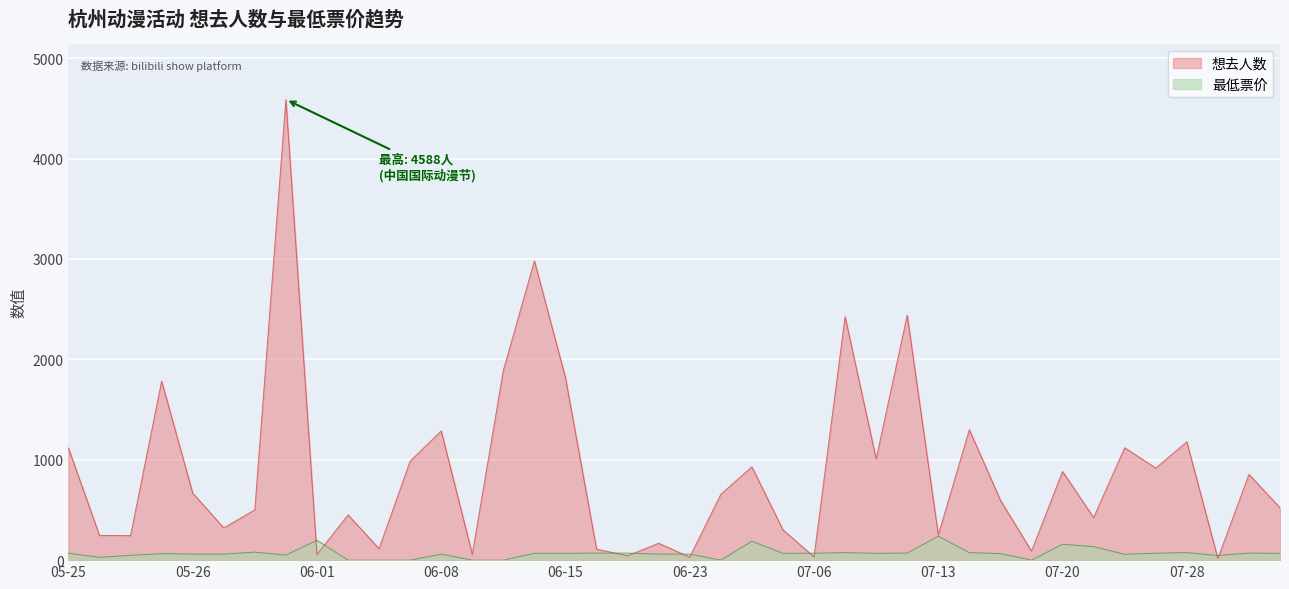

Where does the 最低票价 series first go above 68?

05-29